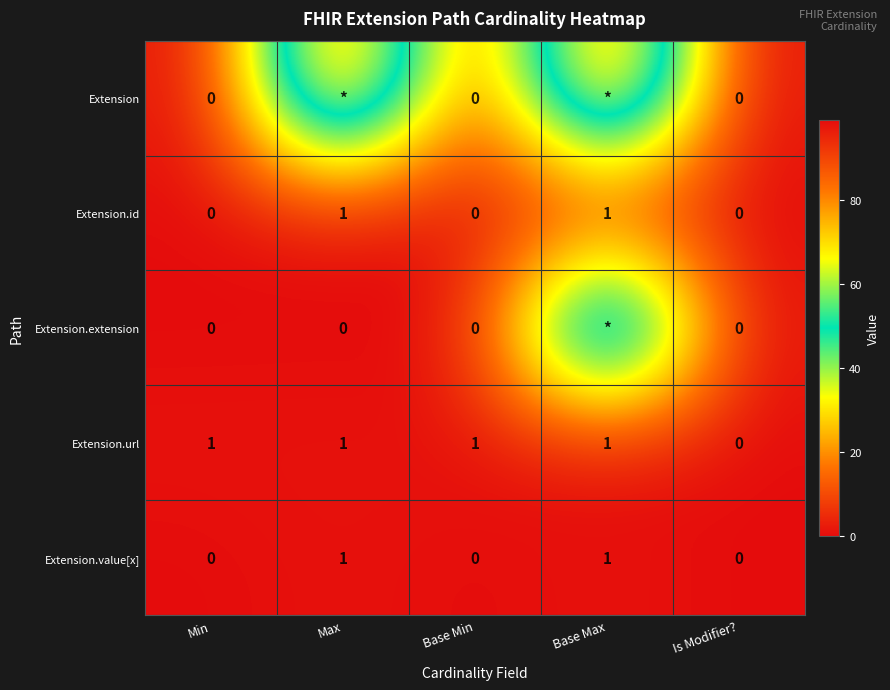

What is the sum of all Extension.url values?

4